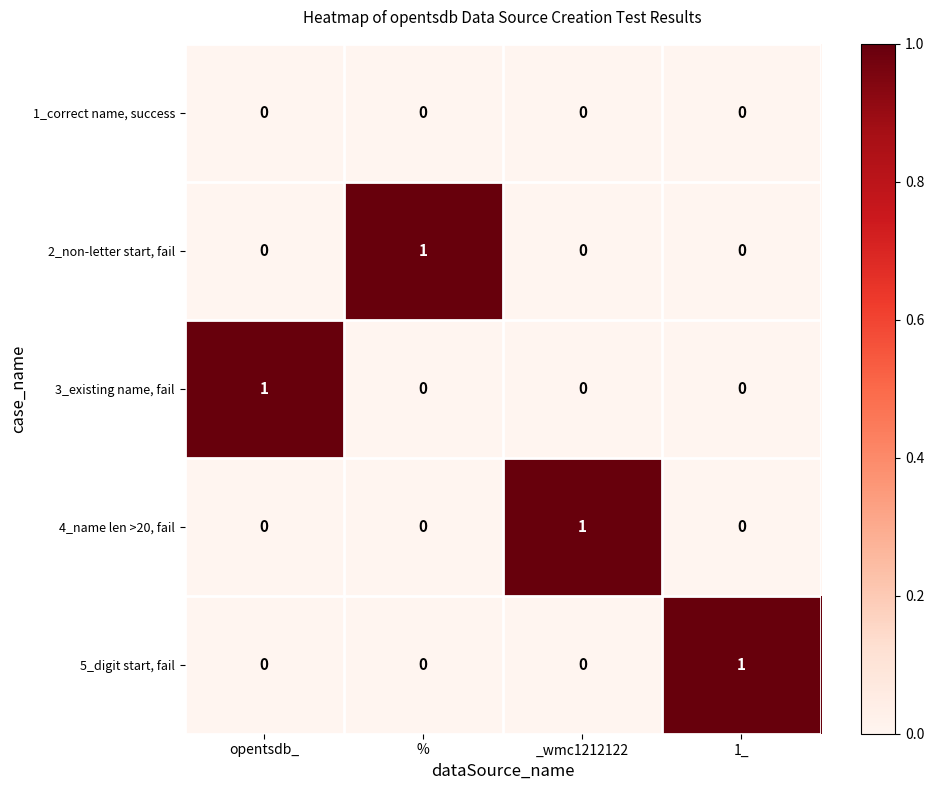

At how many categories does at least one series exceed 0?

4